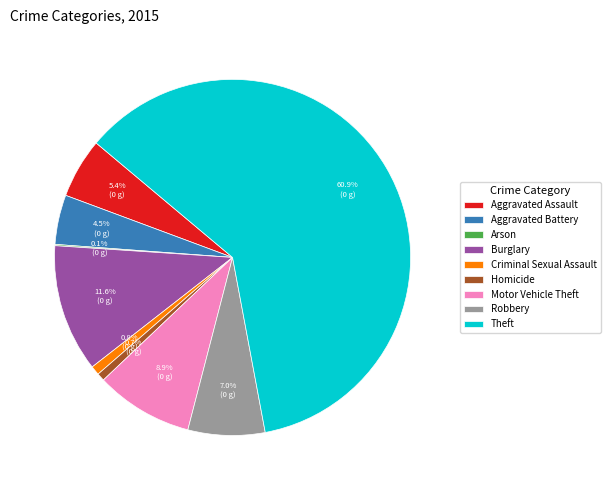

Which has a higher value, Homicide or Aggravated Assault?

Aggravated Assault